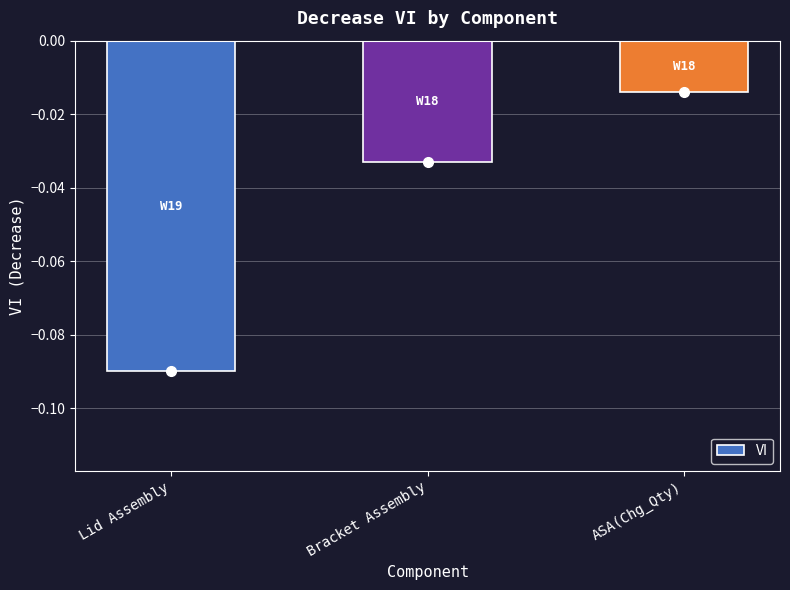

How many bars are there in total?

3